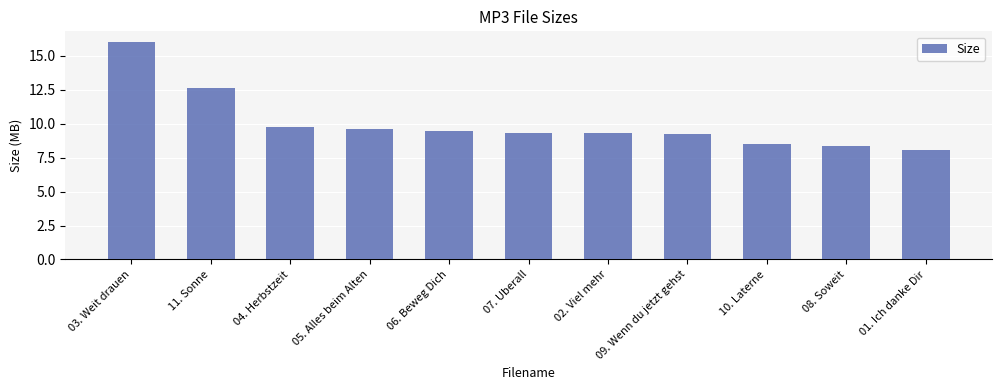

The value at 09. Wenn du jetzt gehst is 9.2. True or false?

True